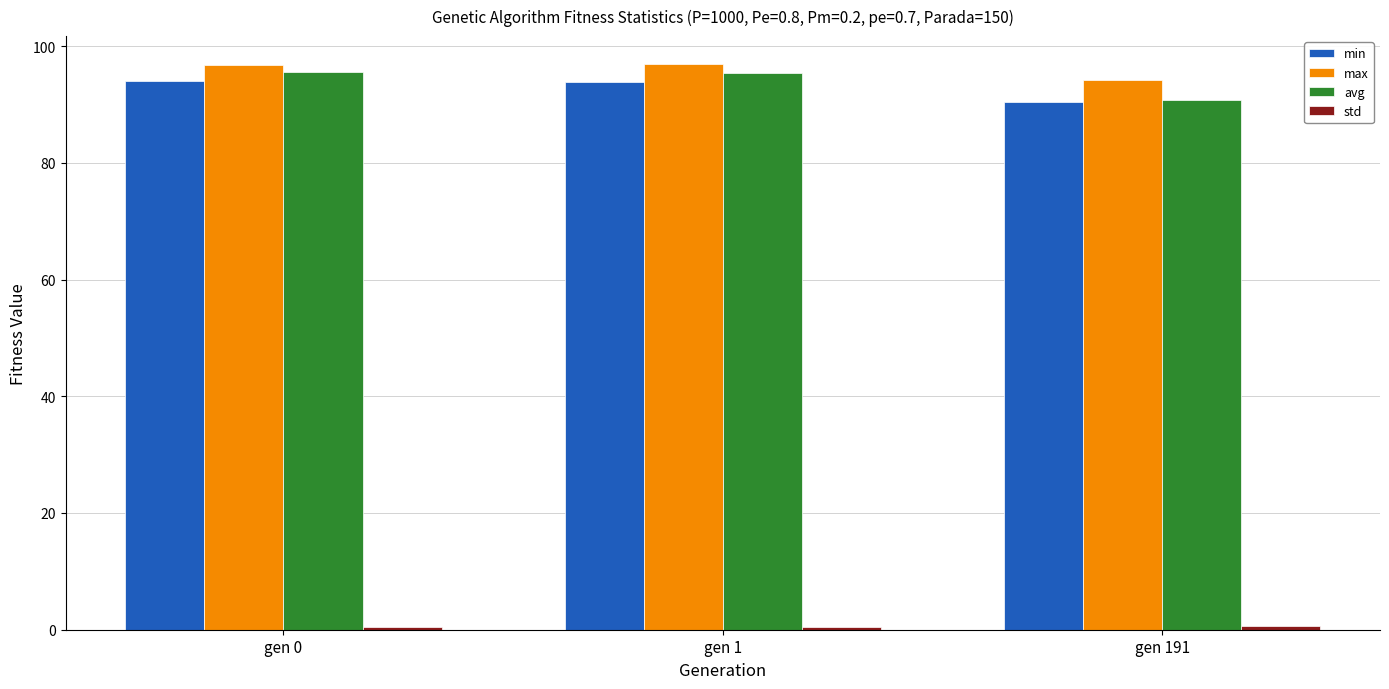

Which series has the widest spread of values?

avg